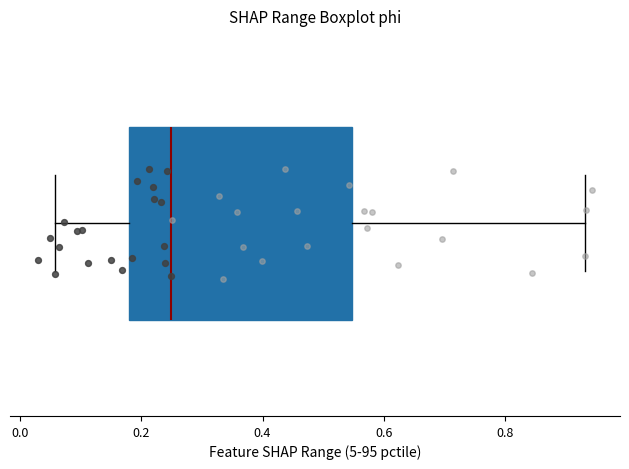

Read this box plot against the x-axis: the position of the median line, the range covered by the box, and the ends of both whiskers. The values are not printed on the chart, so give them approximately, as read against the axis.

median 0.24, box 0.18 to 0.54, whiskers 0.06 to 0.94